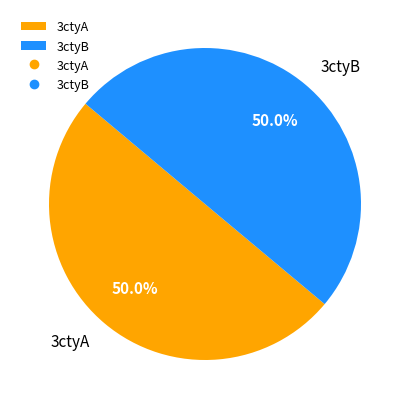

How much of the chart is everything except 3ctyA?

50.0%